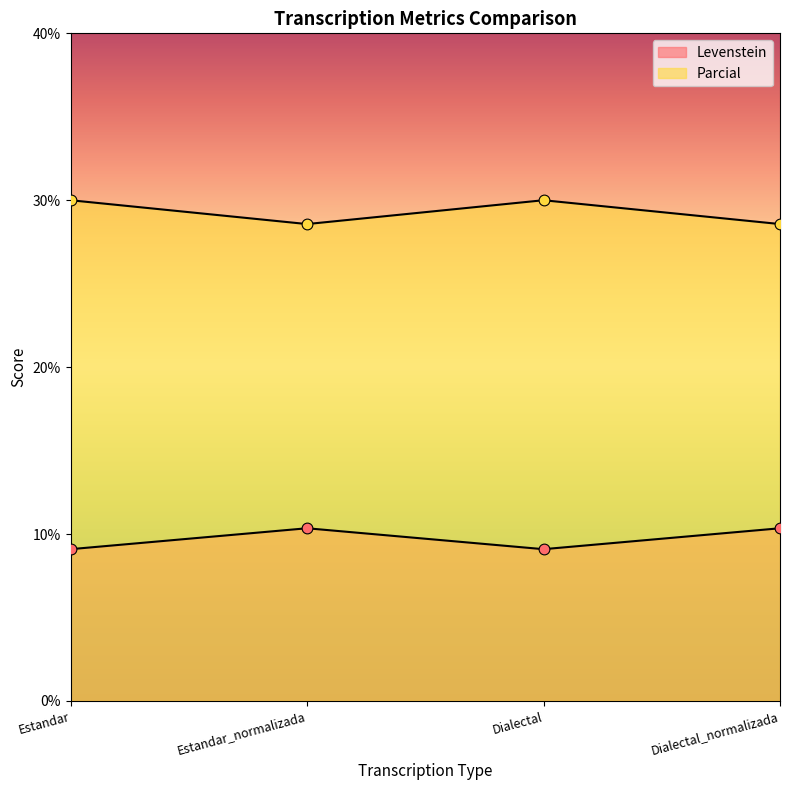

At which category is the sum across all series the highest?

Estandar